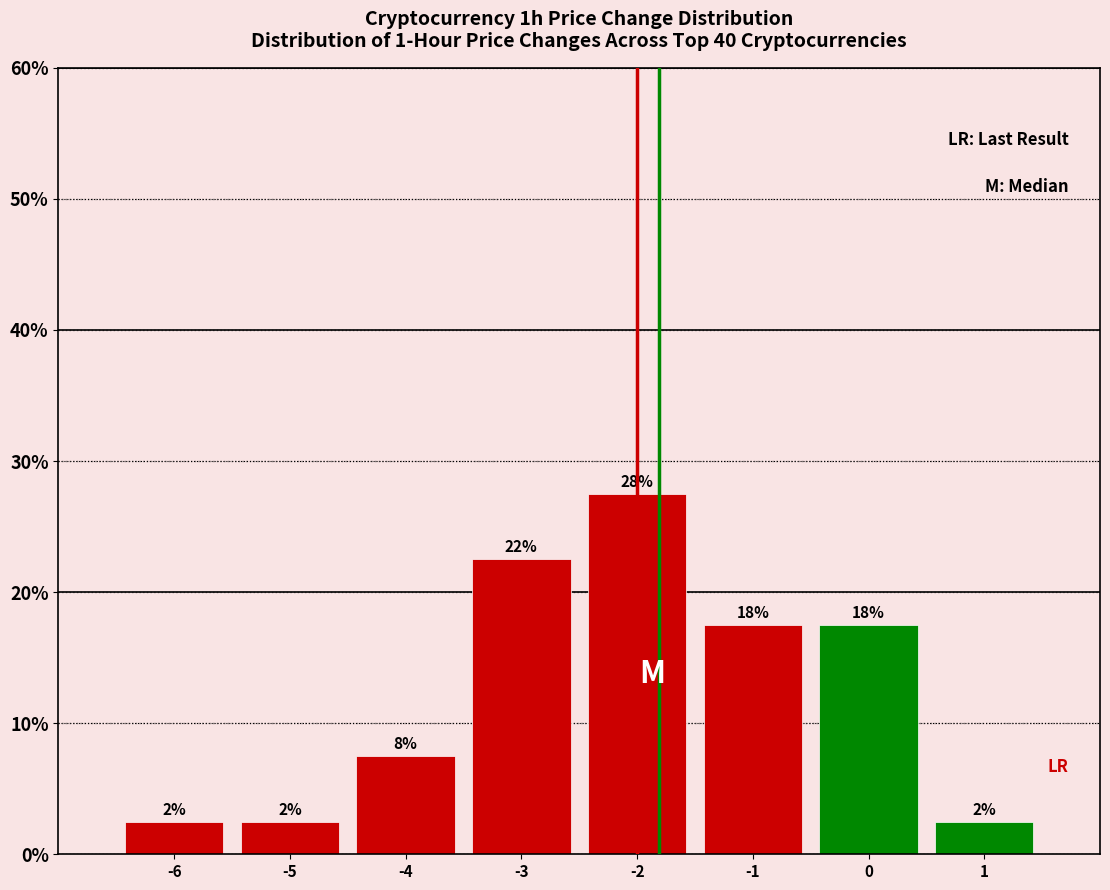

Are the bars horizontal?

No